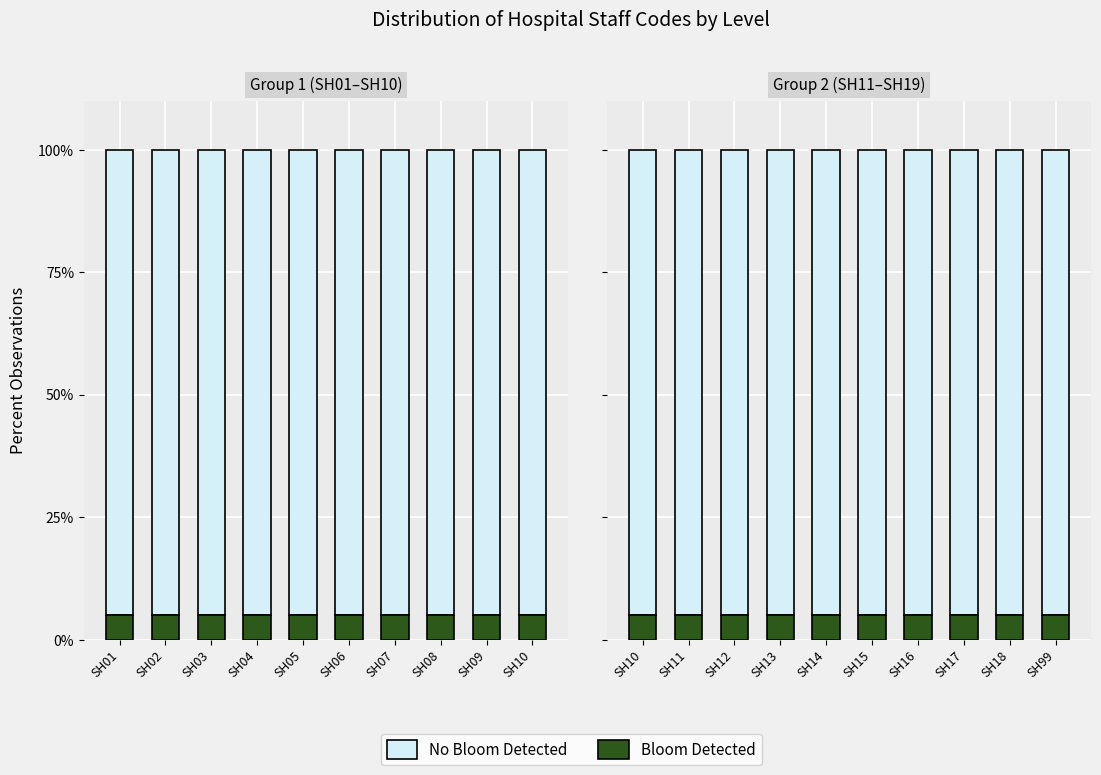

Is the value of Bloom Detected at SH17 greater than the value of No Bloom Detected at SH17?

No